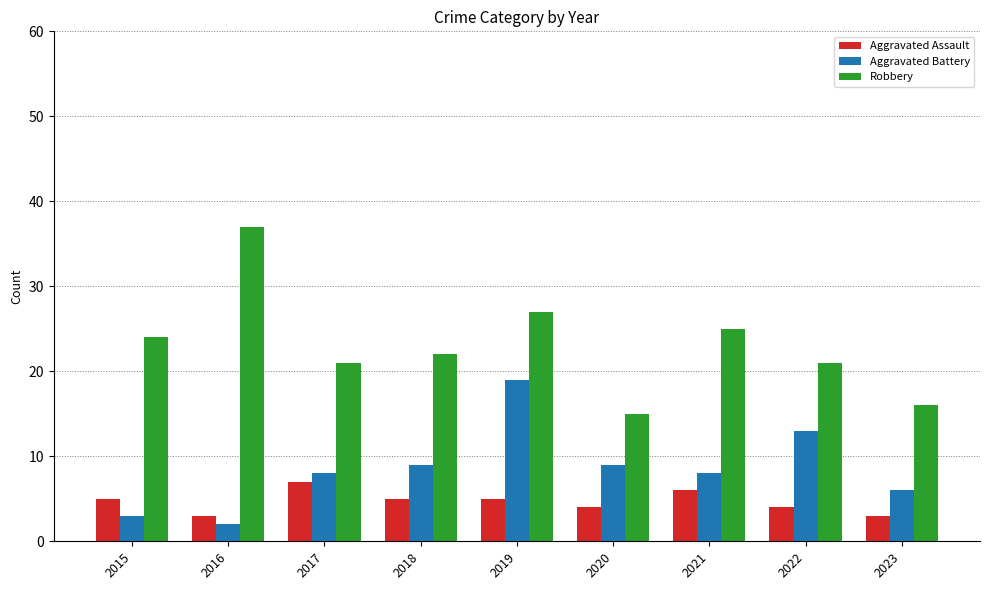

Is the value of Aggravated Assault at 2017 greater than the value of Aggravated Battery at 2020?

No